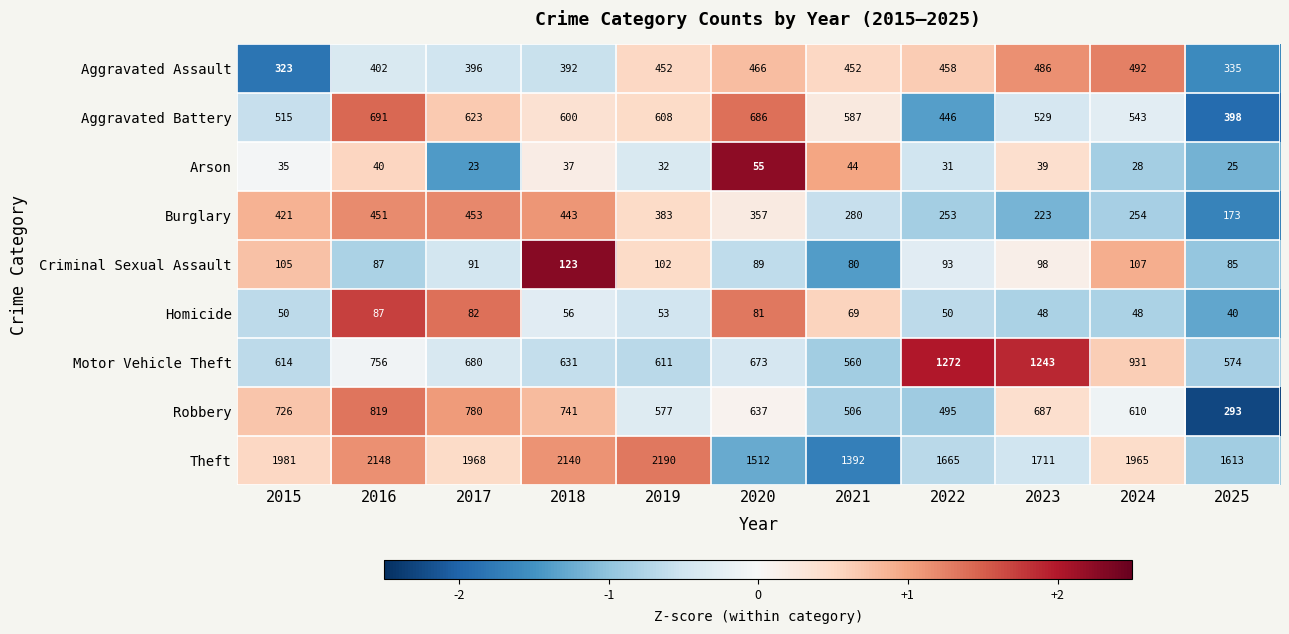

What is the approximate value of Arson at 2023, to the nearest 10?

40